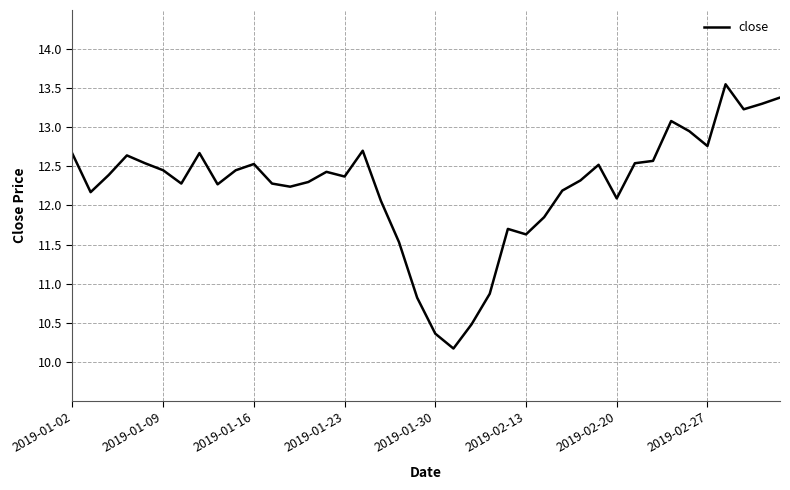

What is the minimum value shown in the chart?

10.2